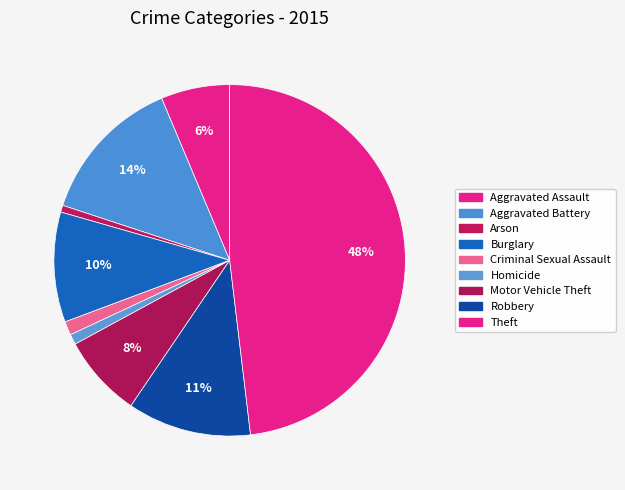

What is the ratio of the value at Motor Vehicle Theft to the value at Theft?

0.2